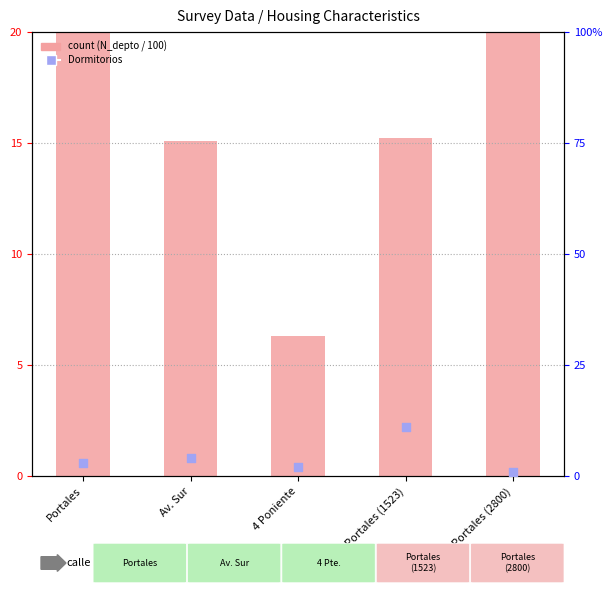

At which category is the sum across all series the highest?

Portales